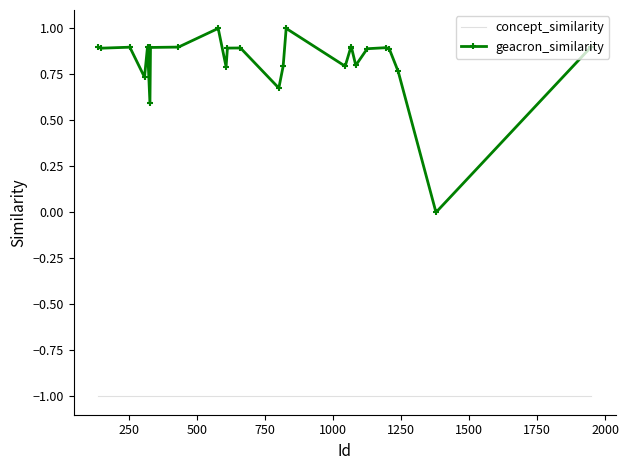

What is the average value of the concept_similarity series?

-1.0